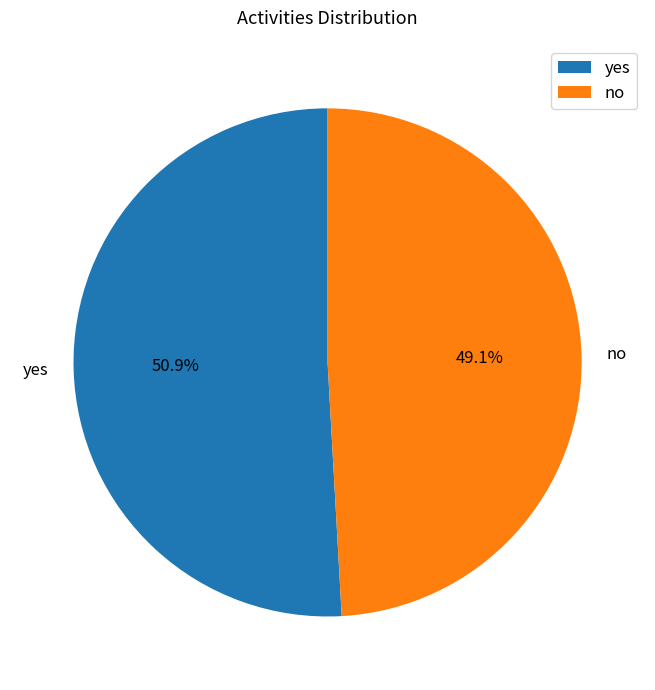

Rank the categories by value from highest to lowest.

yes, no